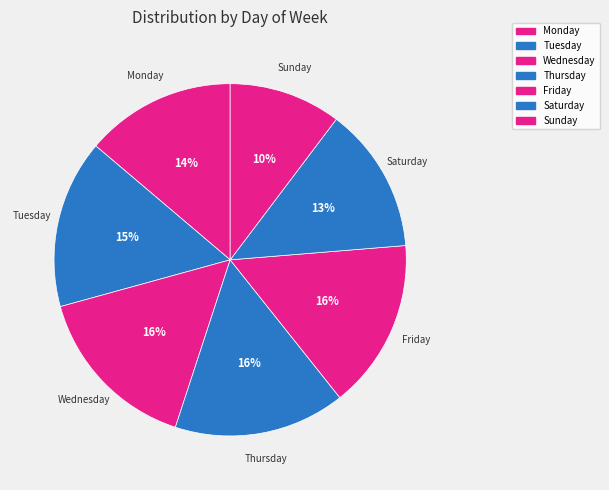

Between Saturday and Sunday, which is larger?

Saturday